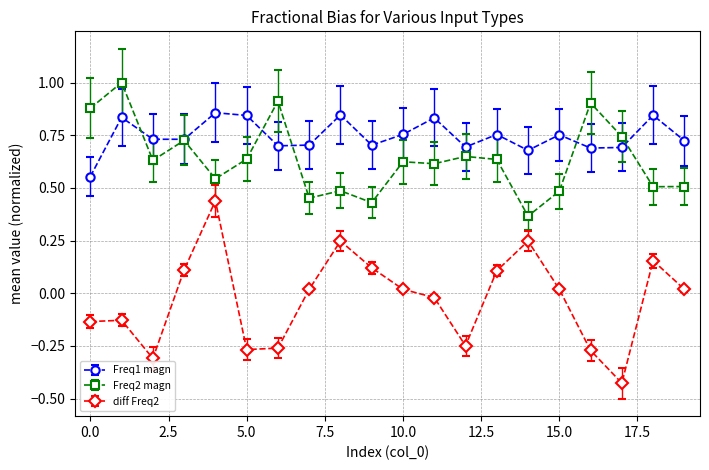

At how many categories does at least one series exceed 0?

20